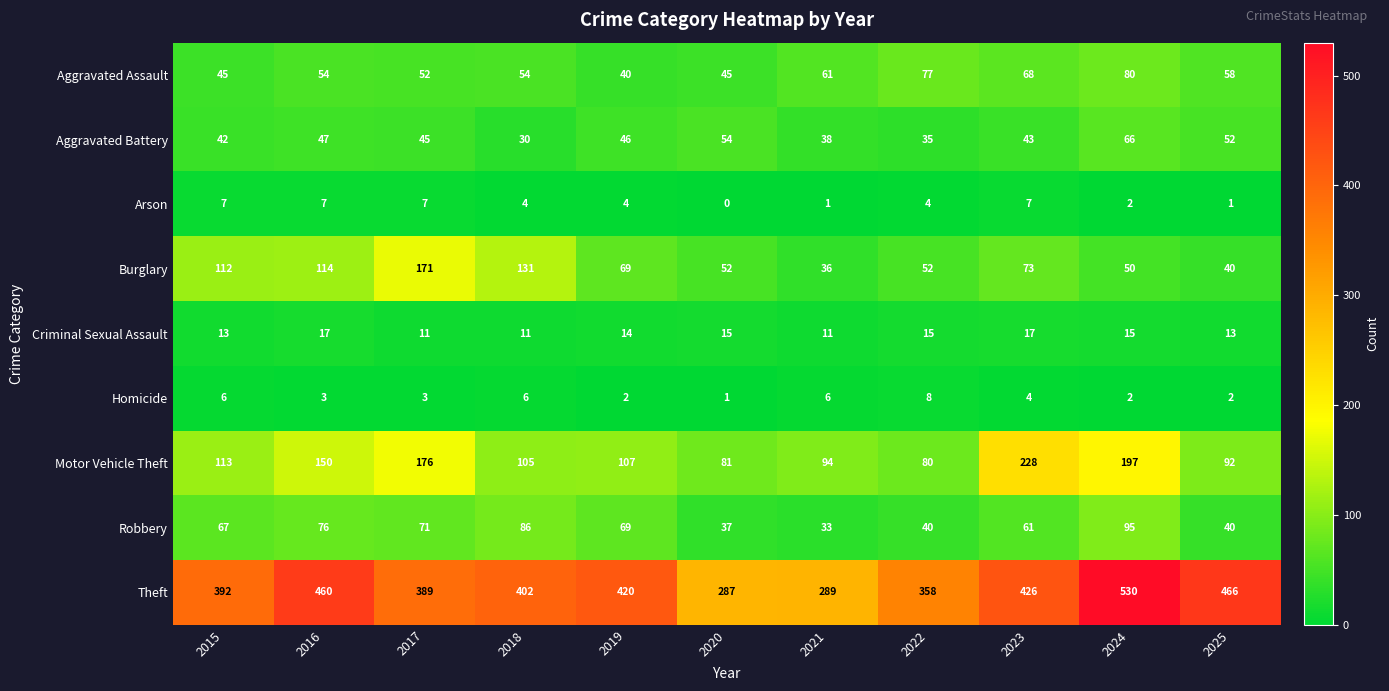

Where does the Arson series first go above 4?

2015